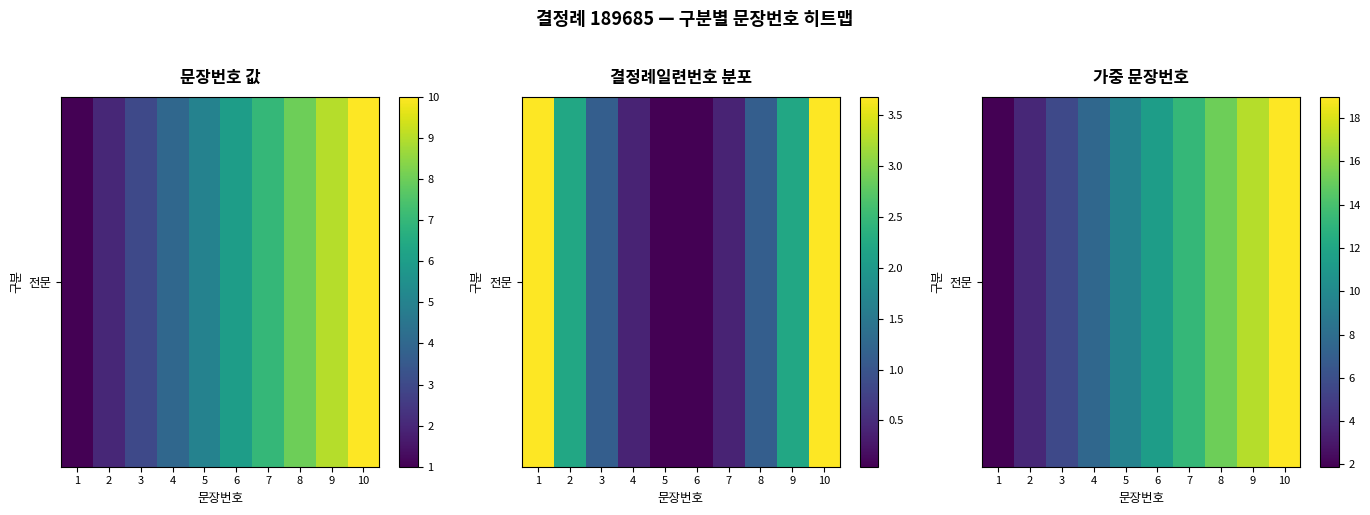

Reading left to right, what are all the values shown in this chart?

1=1.9	2=3.8	3=5.7	4=7.6	5=9.5	6=11.4	7=13.3	8=15.2	9=17.1	10=19.0